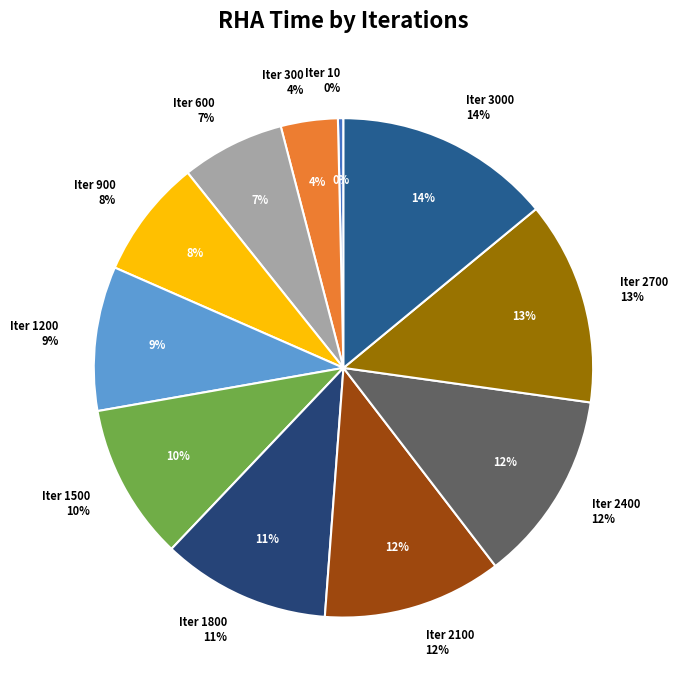

How many segments does this pie chart have?

11